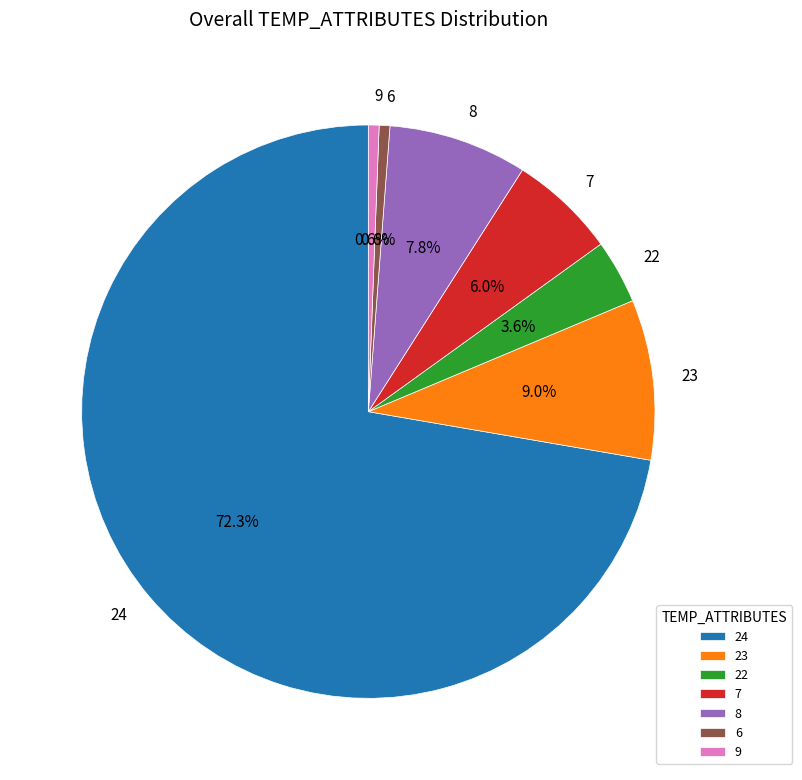

To the nearest percent, what is the average slice percentage?

14%